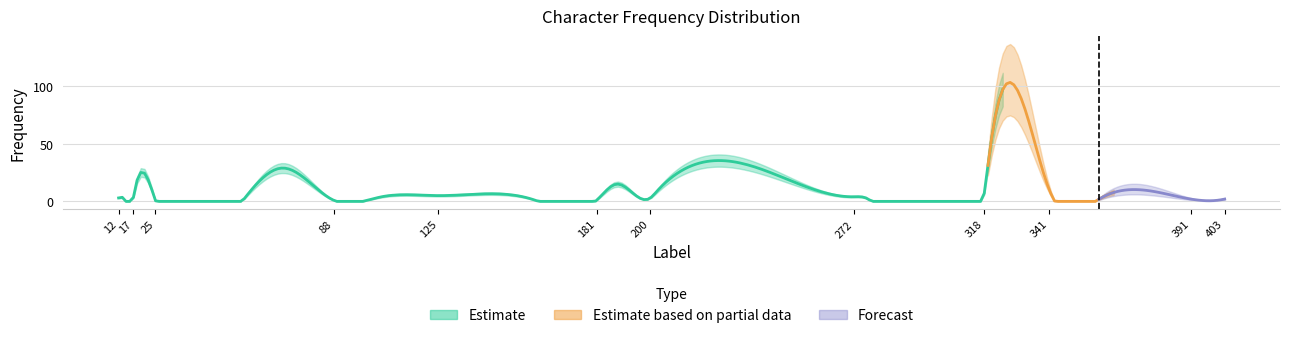

What is the ratio of the value at 358 to the value at 341?

0.1